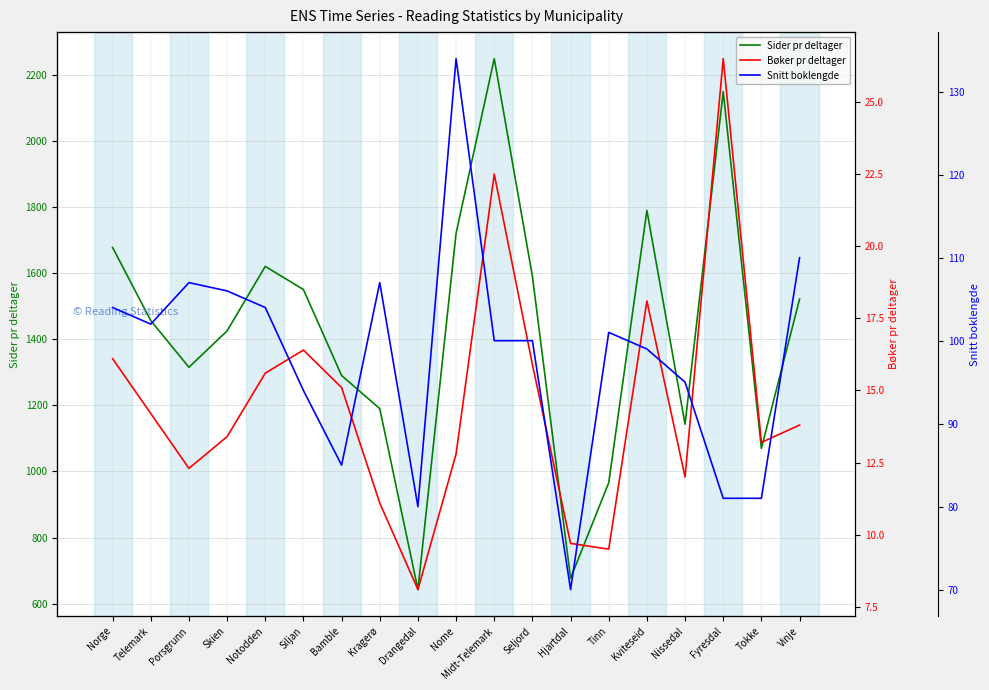

Rank the series at Skien from highest to lowest value.

Sider pr deltager, Snitt boklengde, Bøker pr deltager